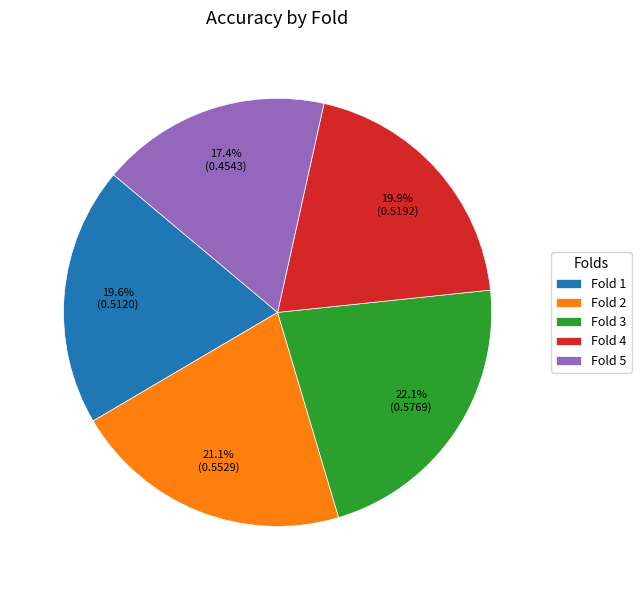

Which category has the smallest portion of the pie?

Fold 5